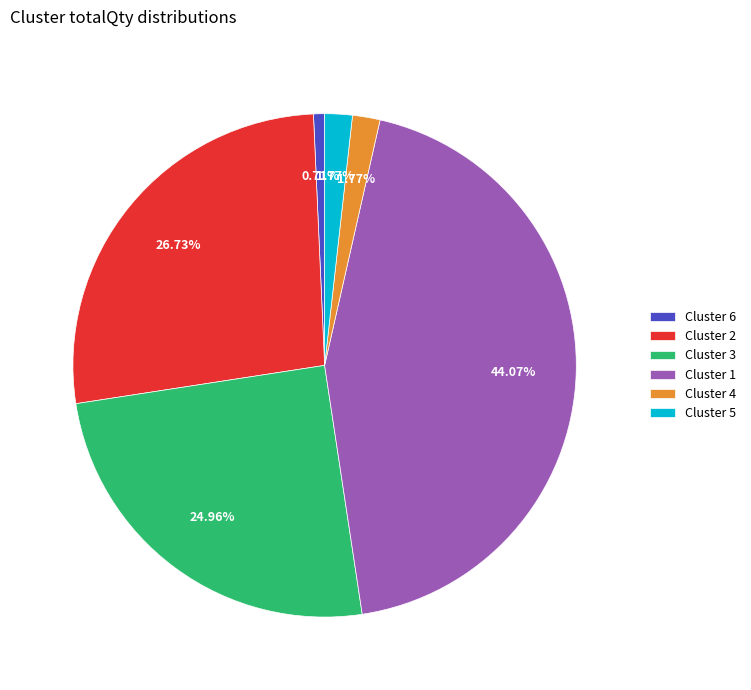

The Cluster 6 slice represents 1% of the pie. True or false?

True